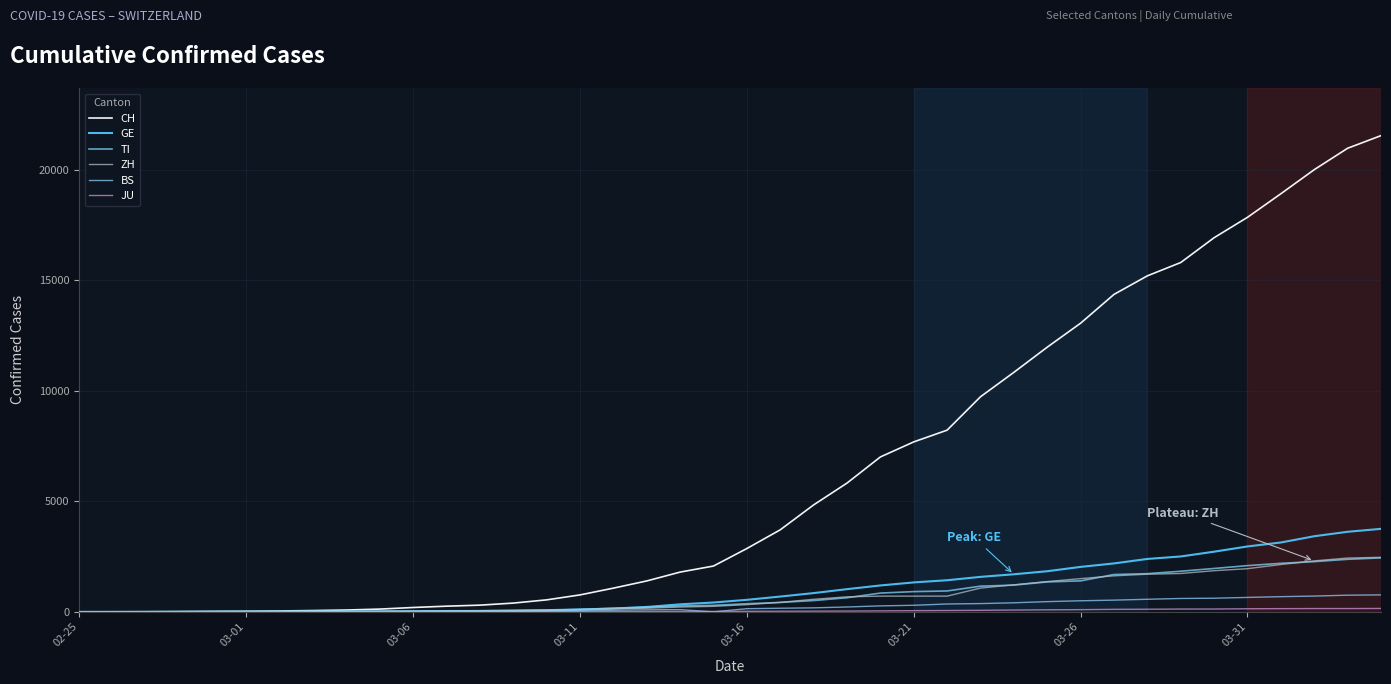

Where is JU nearest to the value 77?

28